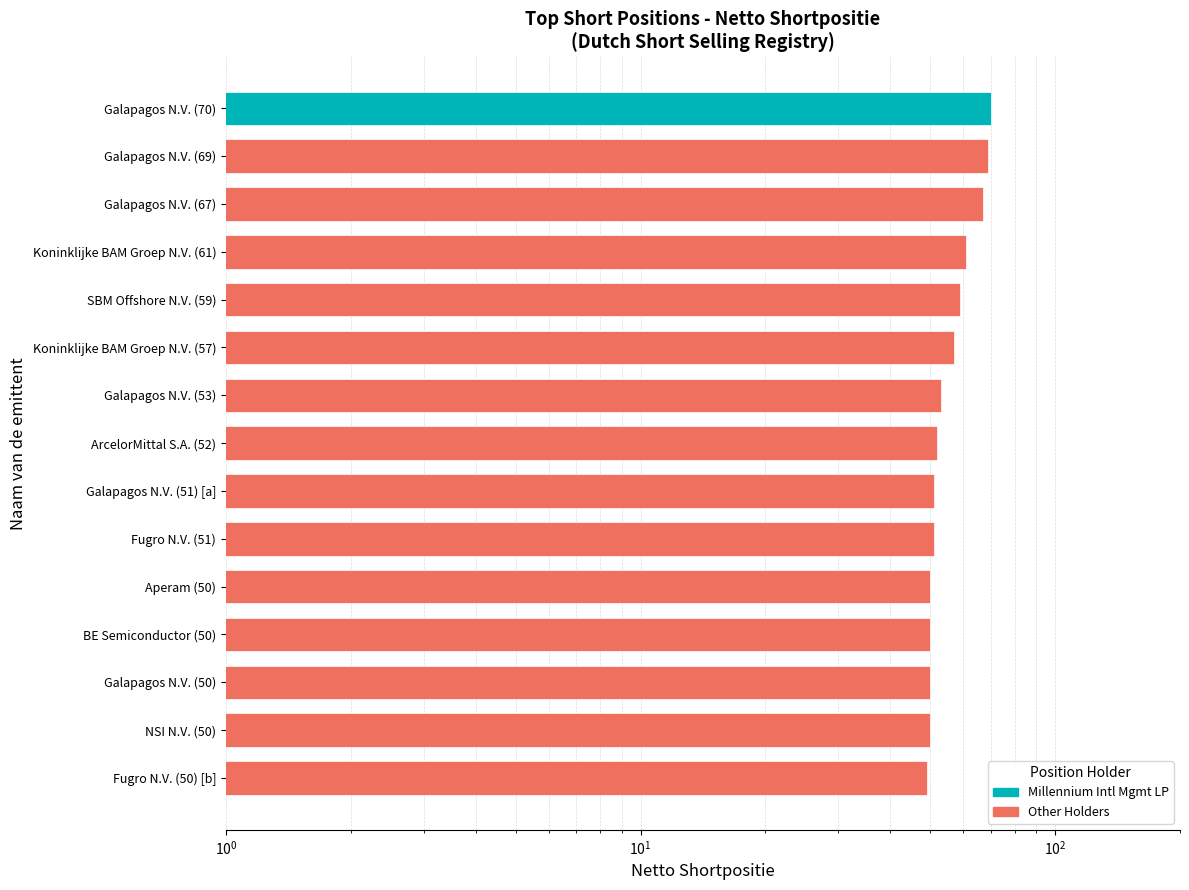

How many bars are there in total?

15